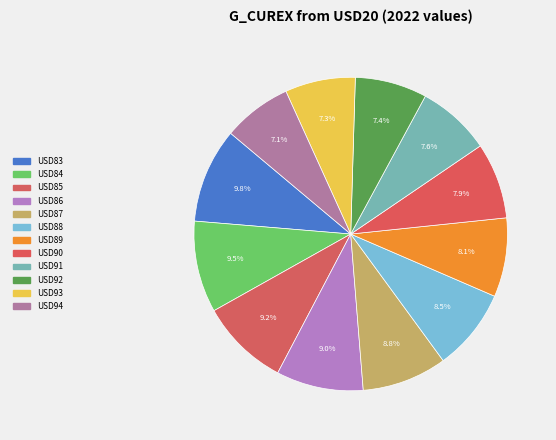

How many slices are in this pie chart?

12